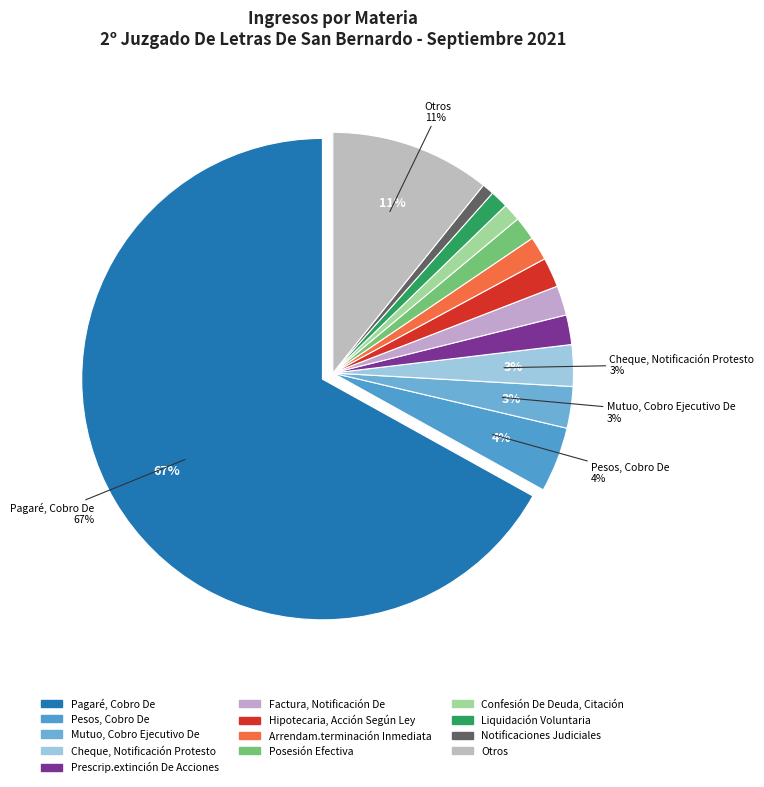

How many slices are in this pie chart?

13